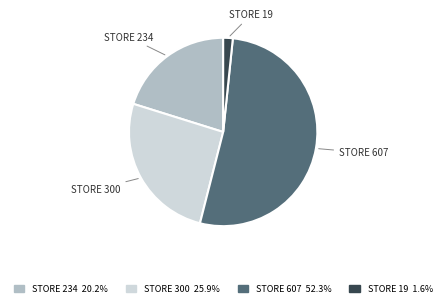

Which category has the biggest portion of the pie?

STORE 607